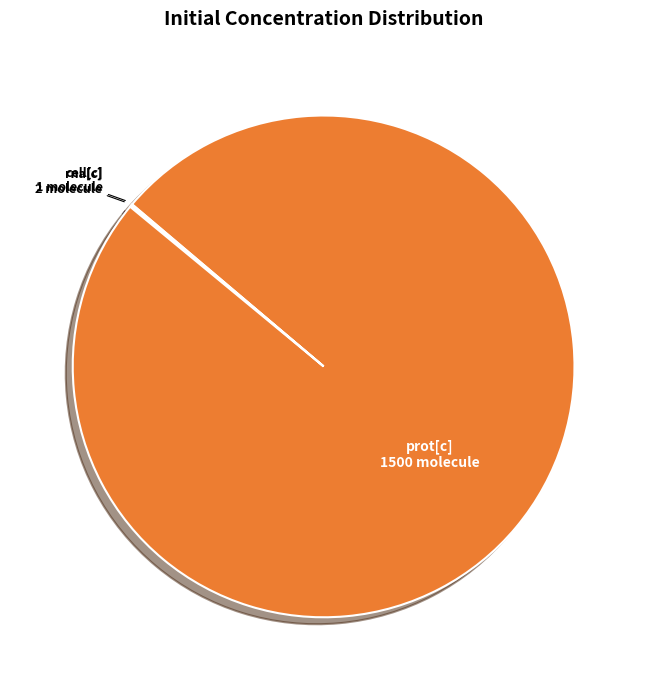

Does any single category account for the majority?

Yes